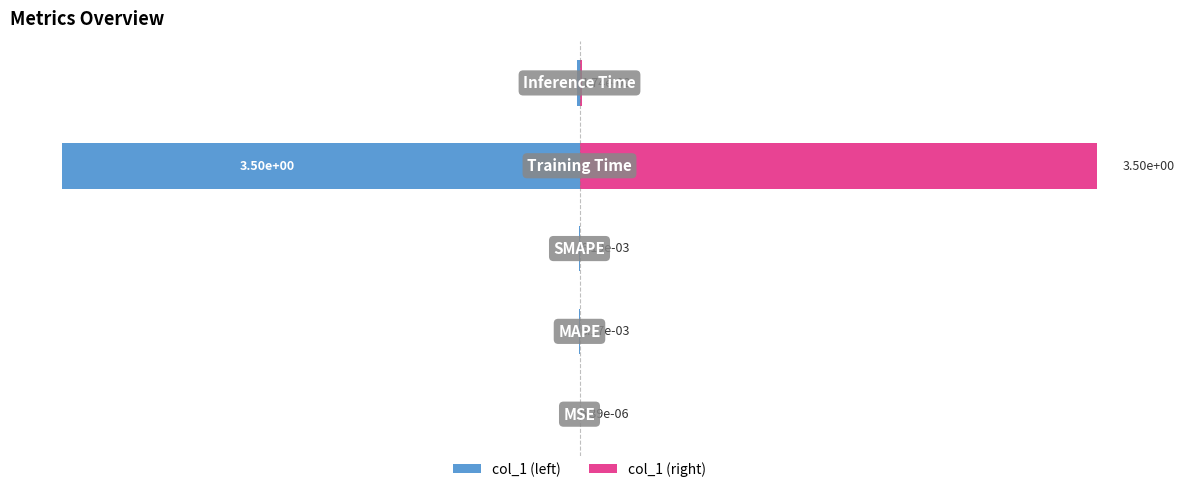

What is the maximum value shown in the chart?

3.5